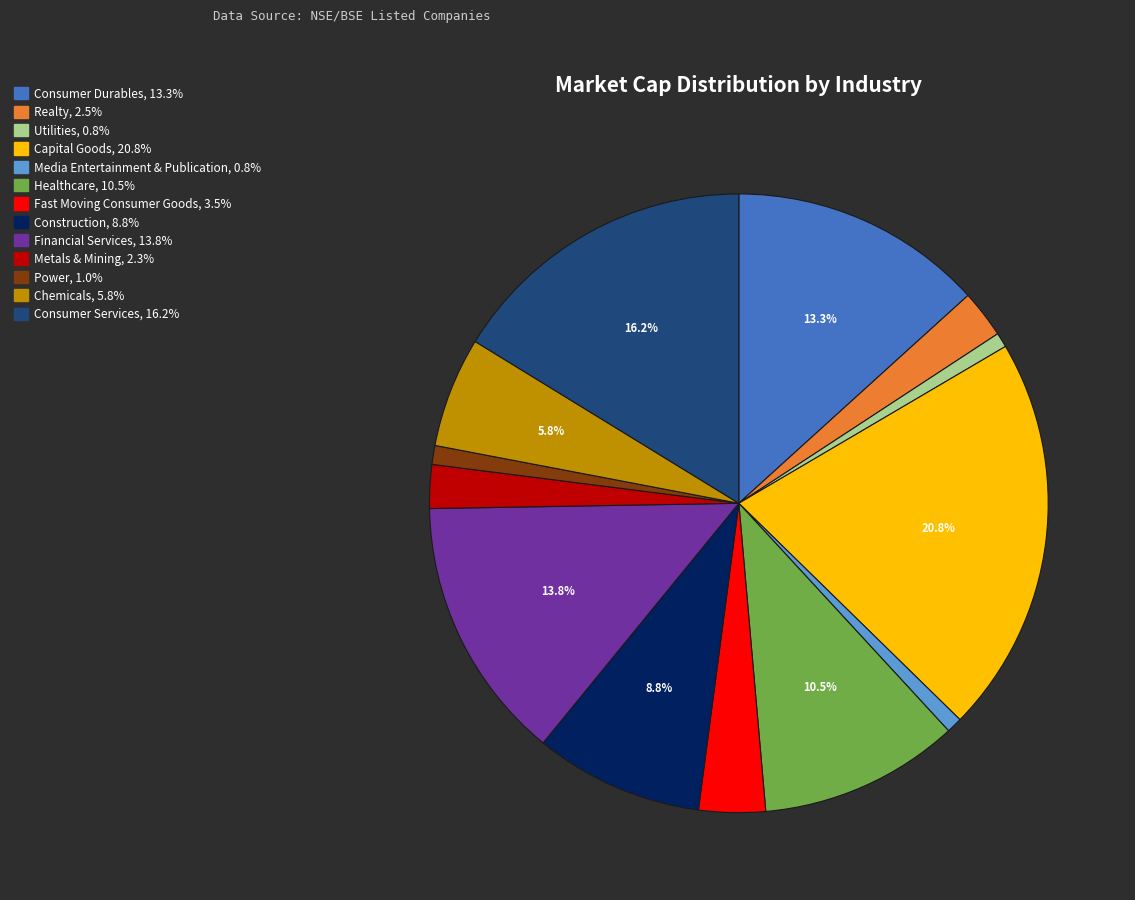

Is it true that Media Entertainment & Publication is 1% of the pie?

True